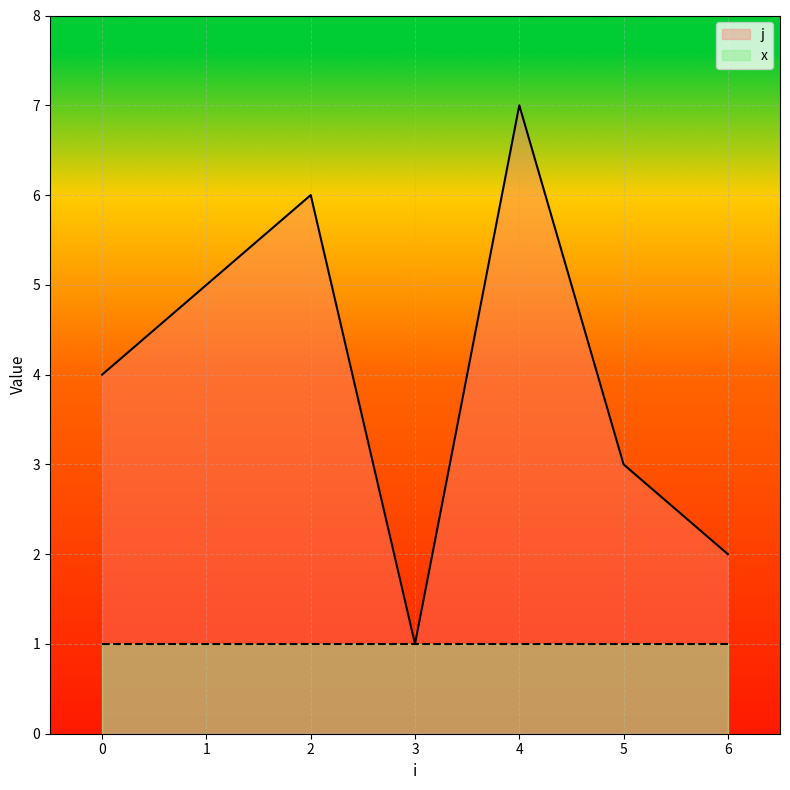

Count the values in the range 2 to 6.

5